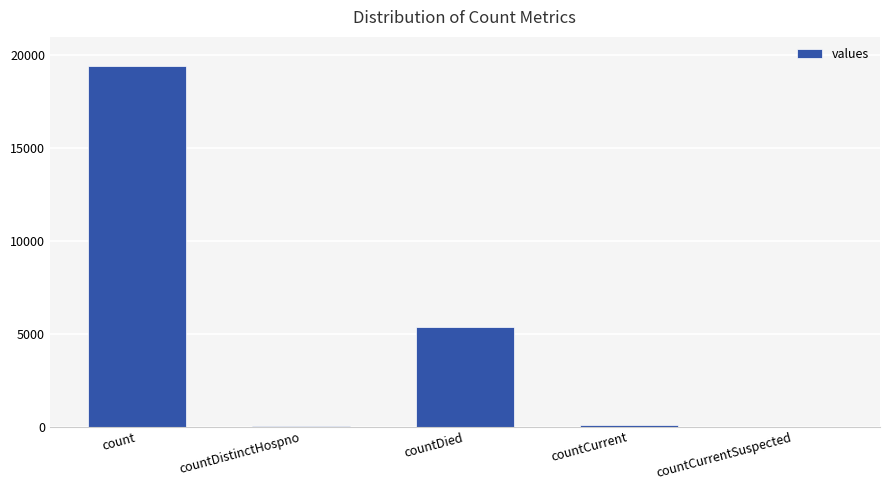

The value at countCurrent is 60. True or false?

True